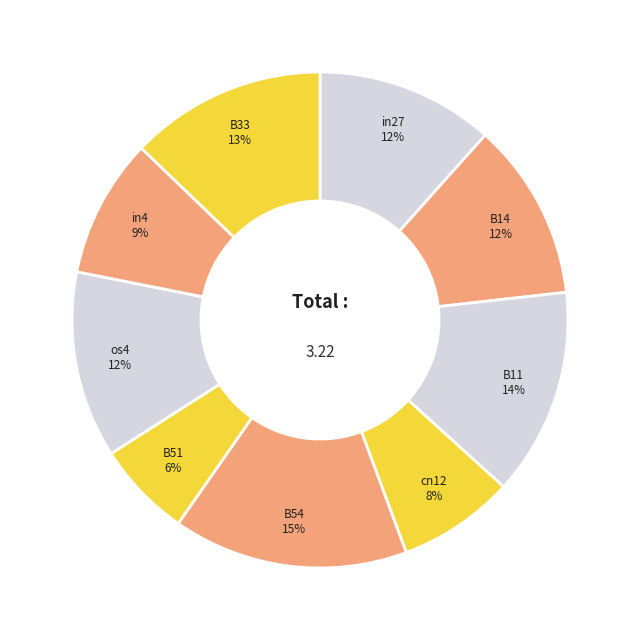

How many slices are in this pie chart?

9